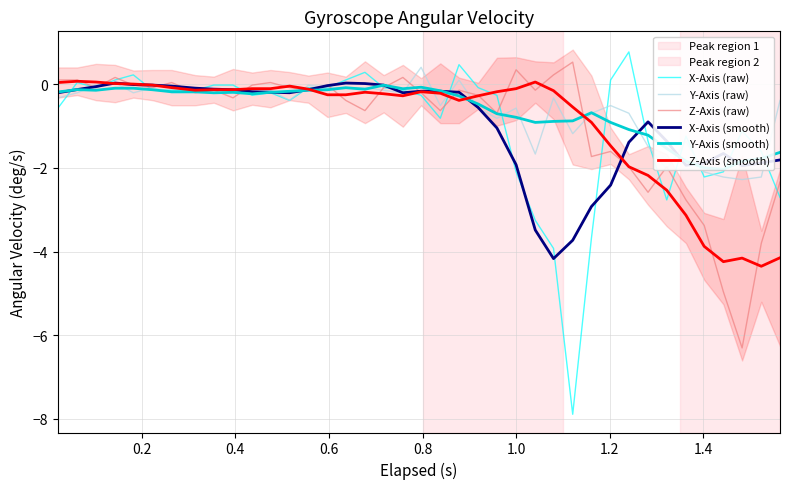

Read the Y-Axis (raw) value at 0.8.

-0.2